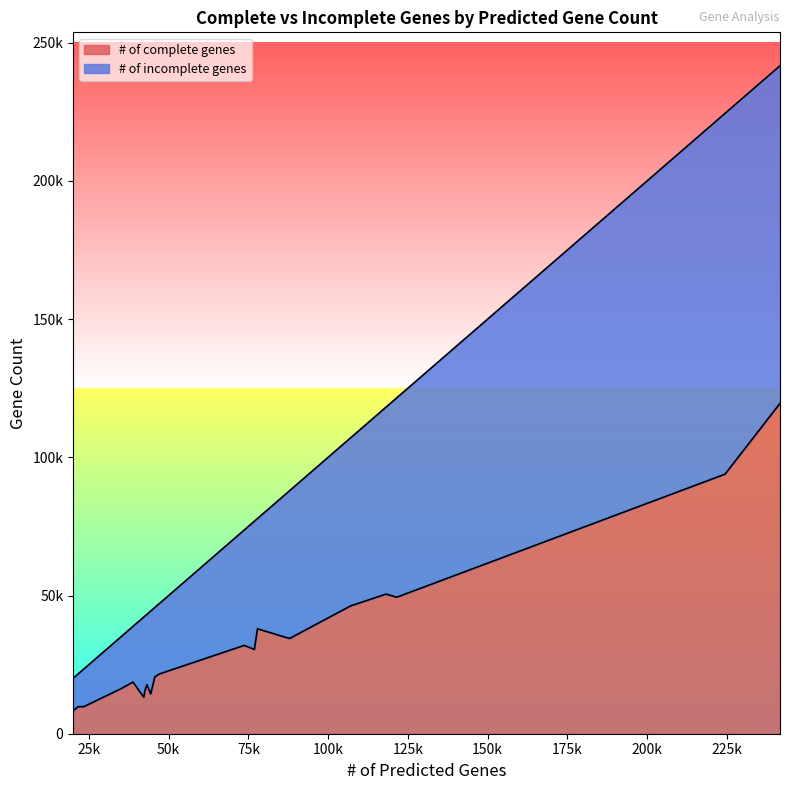

True or false: # of incomplete genes and # of complete genes intersect in this chart.

False